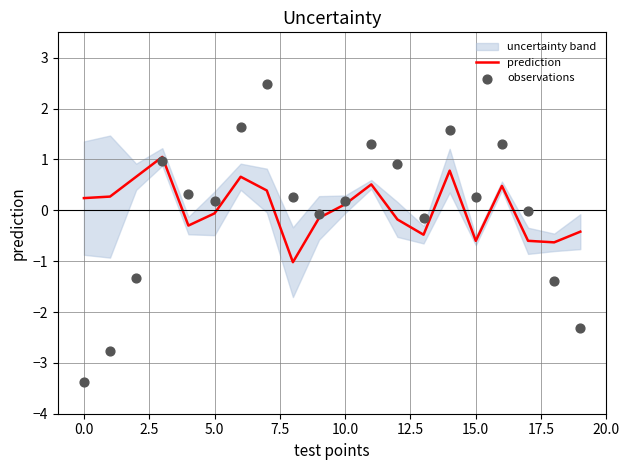

Which series has the largest total across all categories?

prediction